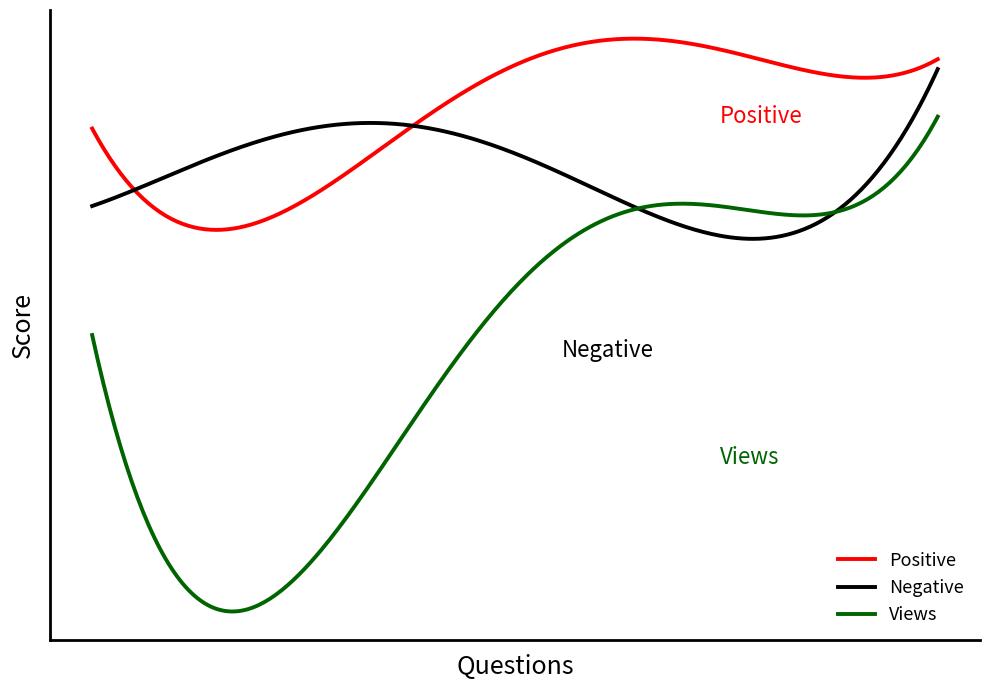

Does the chart display data point markers on the line(s)?

No